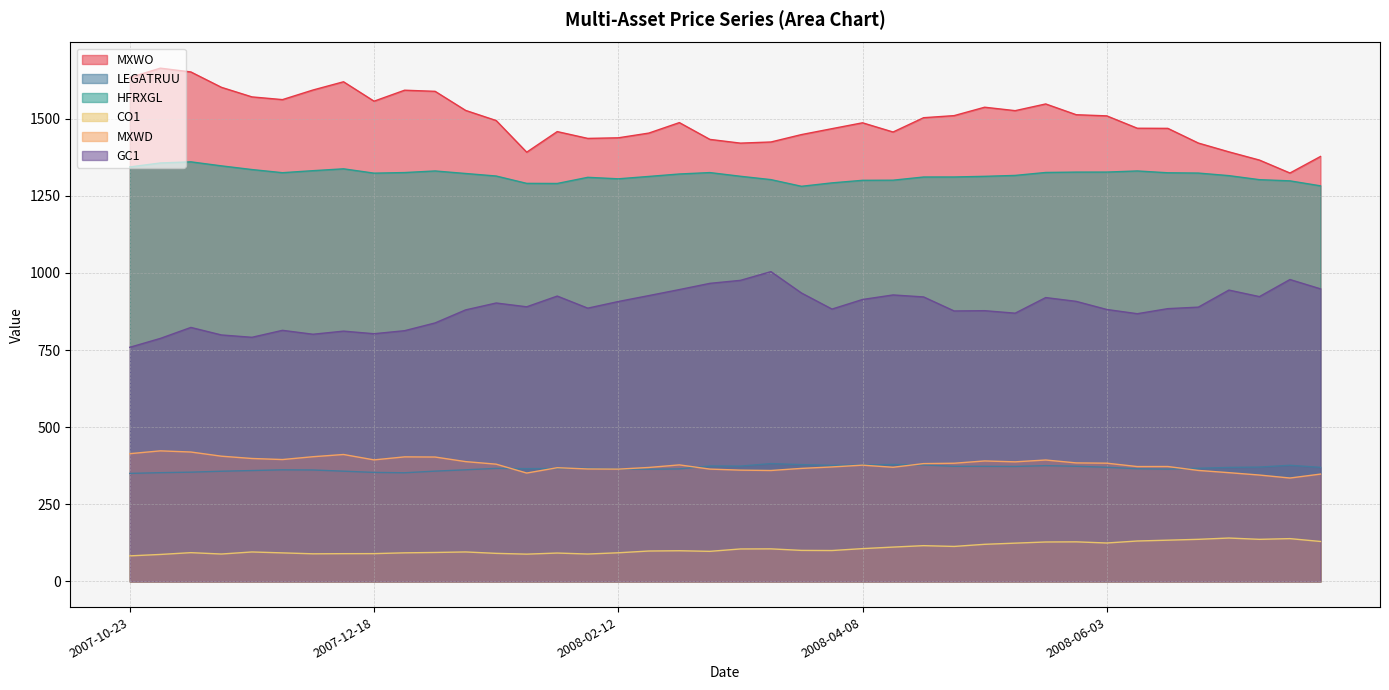

What is the total value across all series at 2007-12-04?

4581.0